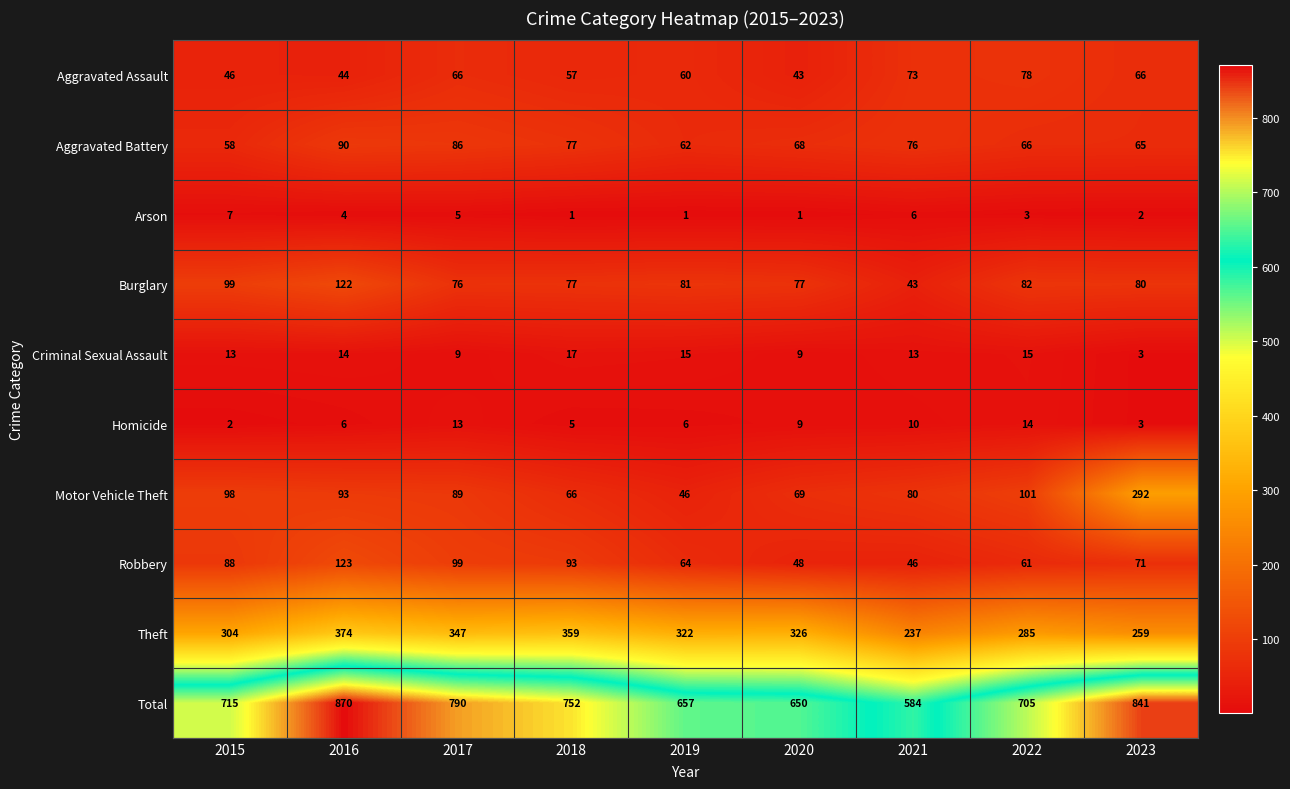

List the labels in order of Motor Vehicle Theft value, smallest first.

2019, 2018, 2020, 2021, 2017, 2016, 2015, 2022, 2023